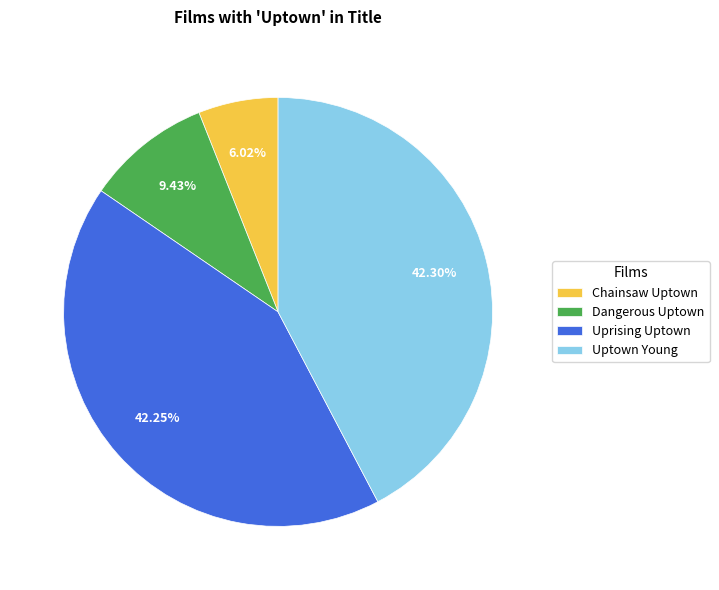

How many segments does this pie chart have?

4